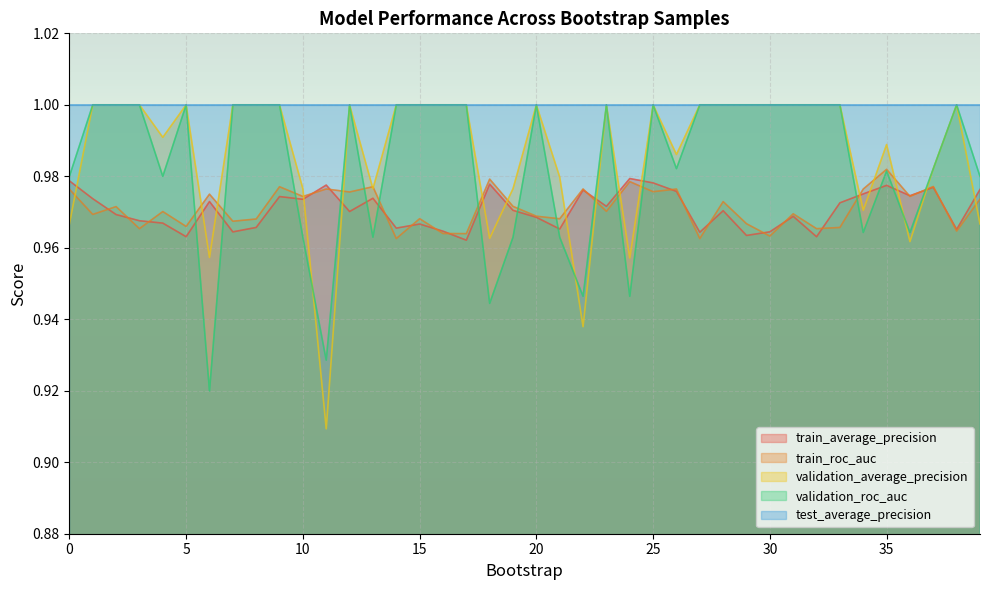

The validation_roc_auc series shows 1.0 at 16. True or false?

True